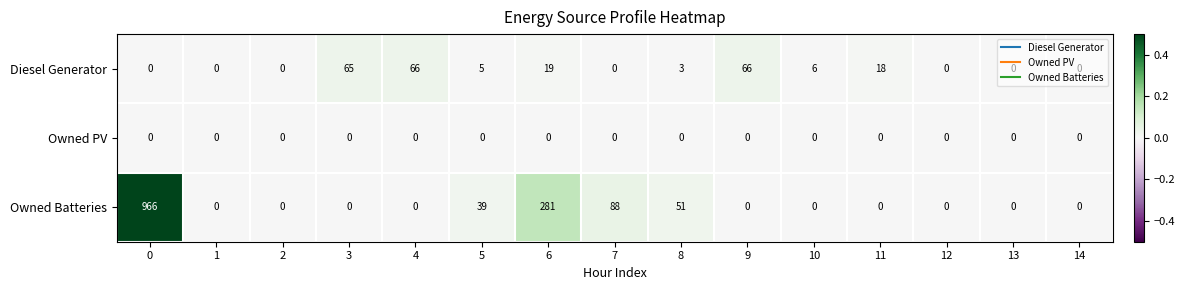

Which series has the largest total across all categories?

Owned Batteries